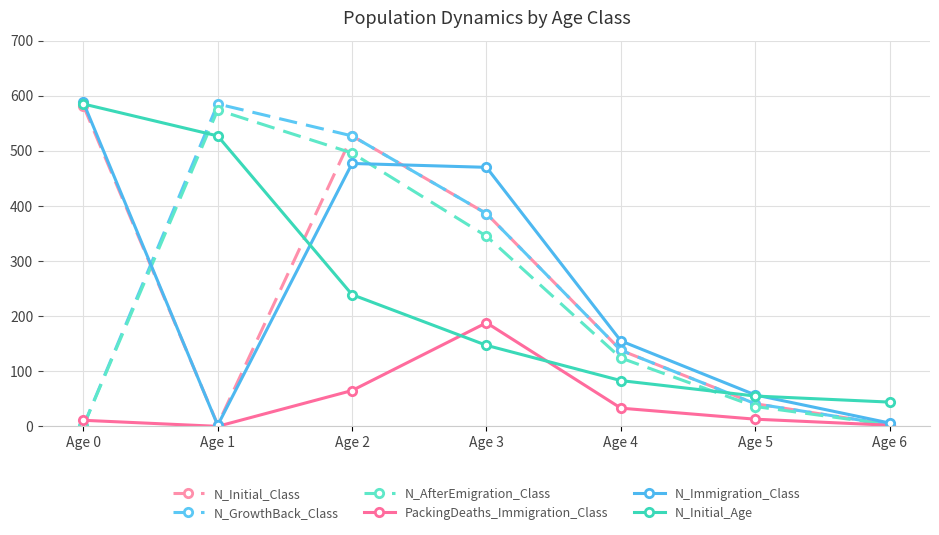

What is the sum of all N_Immigration_Class values?

1755